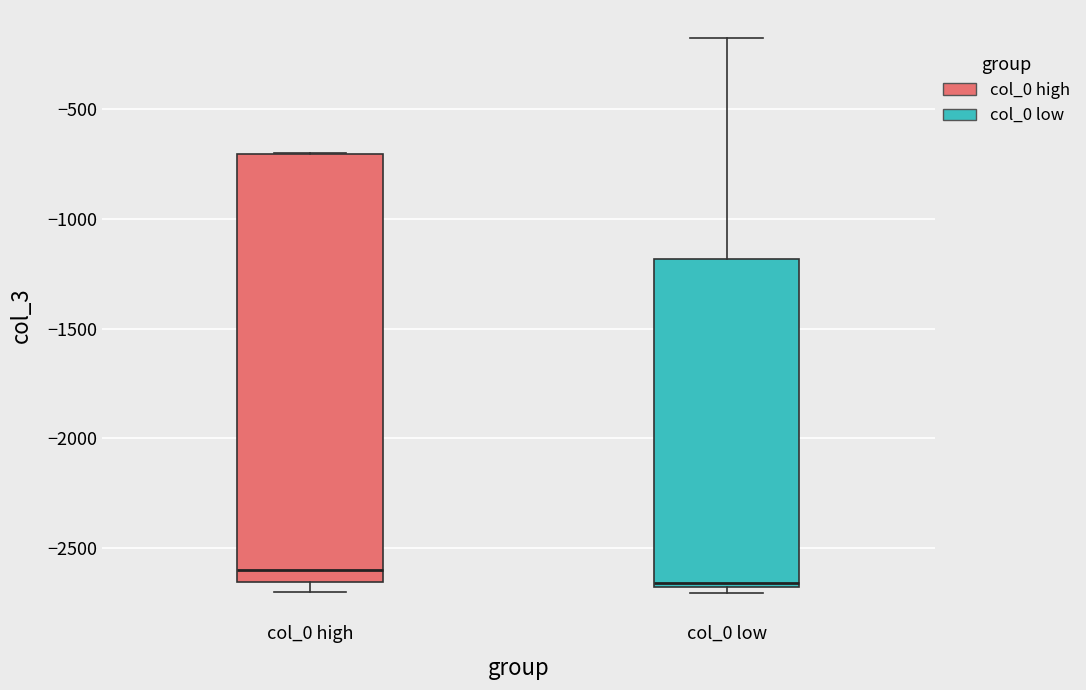

Which box's median line is the lowest?

col_0 low